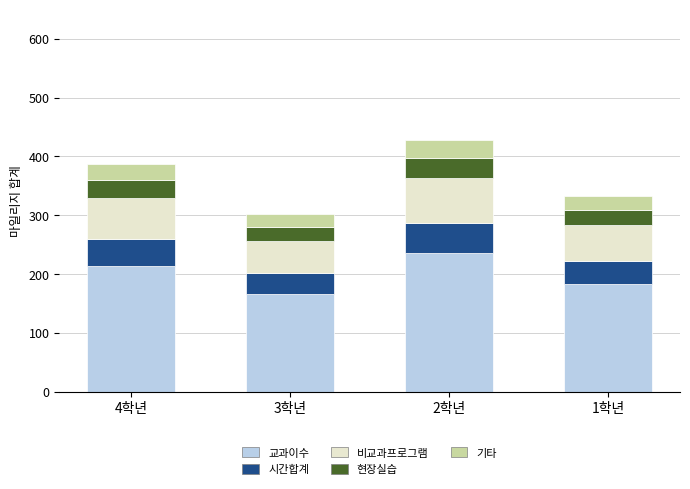

The value of 교과이수 at 1학년 is 81.8. True or false?

False